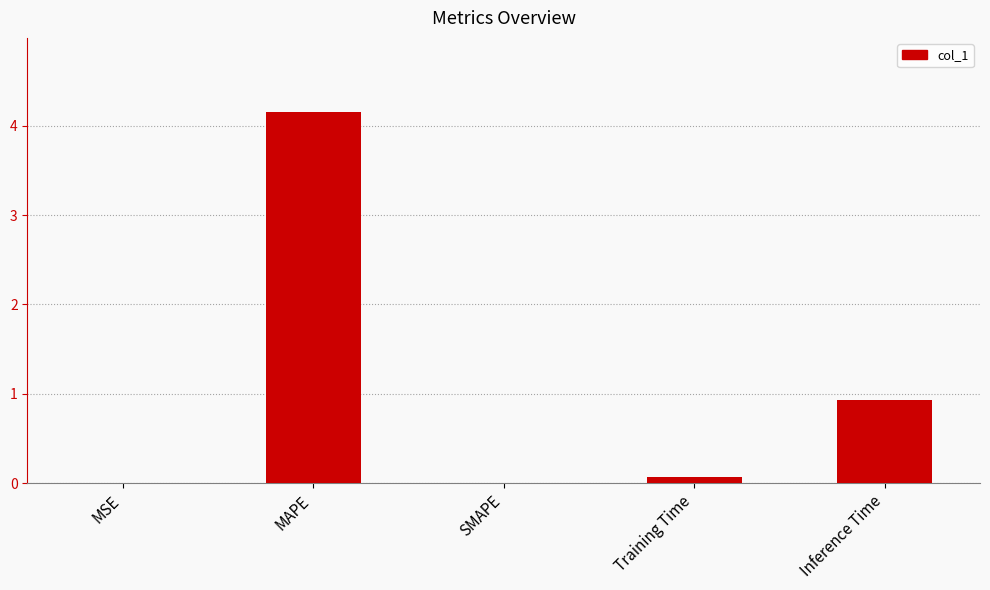

Which has a higher value, Inference Time or Training Time?

Inference Time